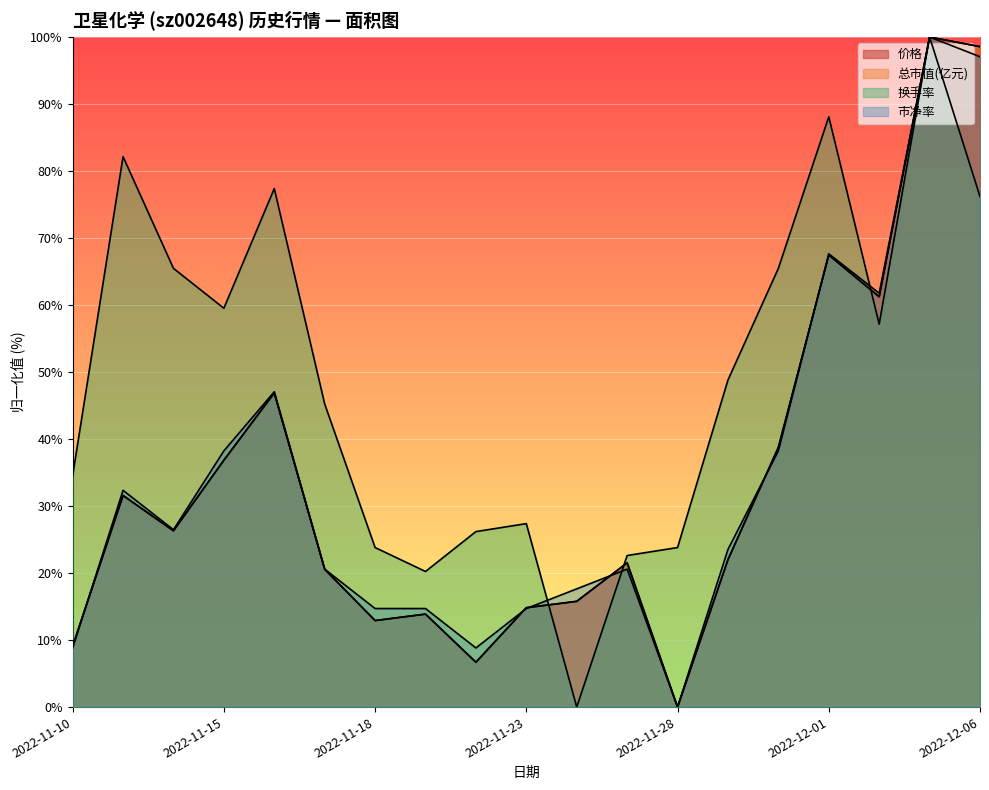

How many categories are shown in the chart?

19